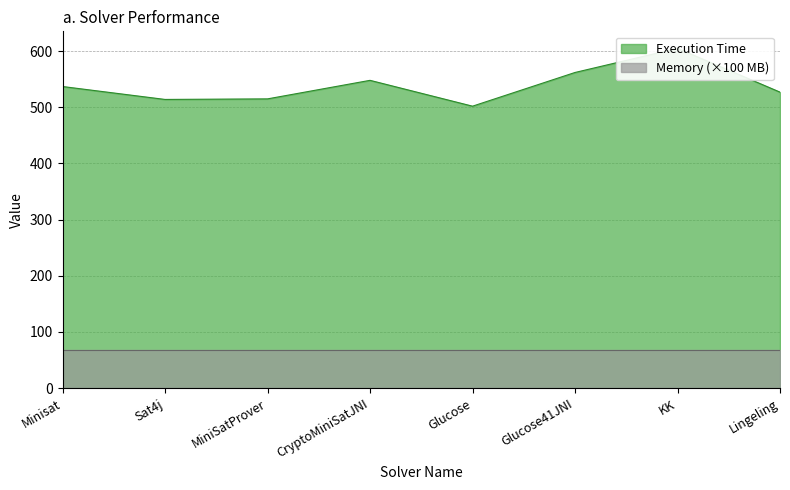

What is the label of the 3rd point from the left?

MiniSatProver